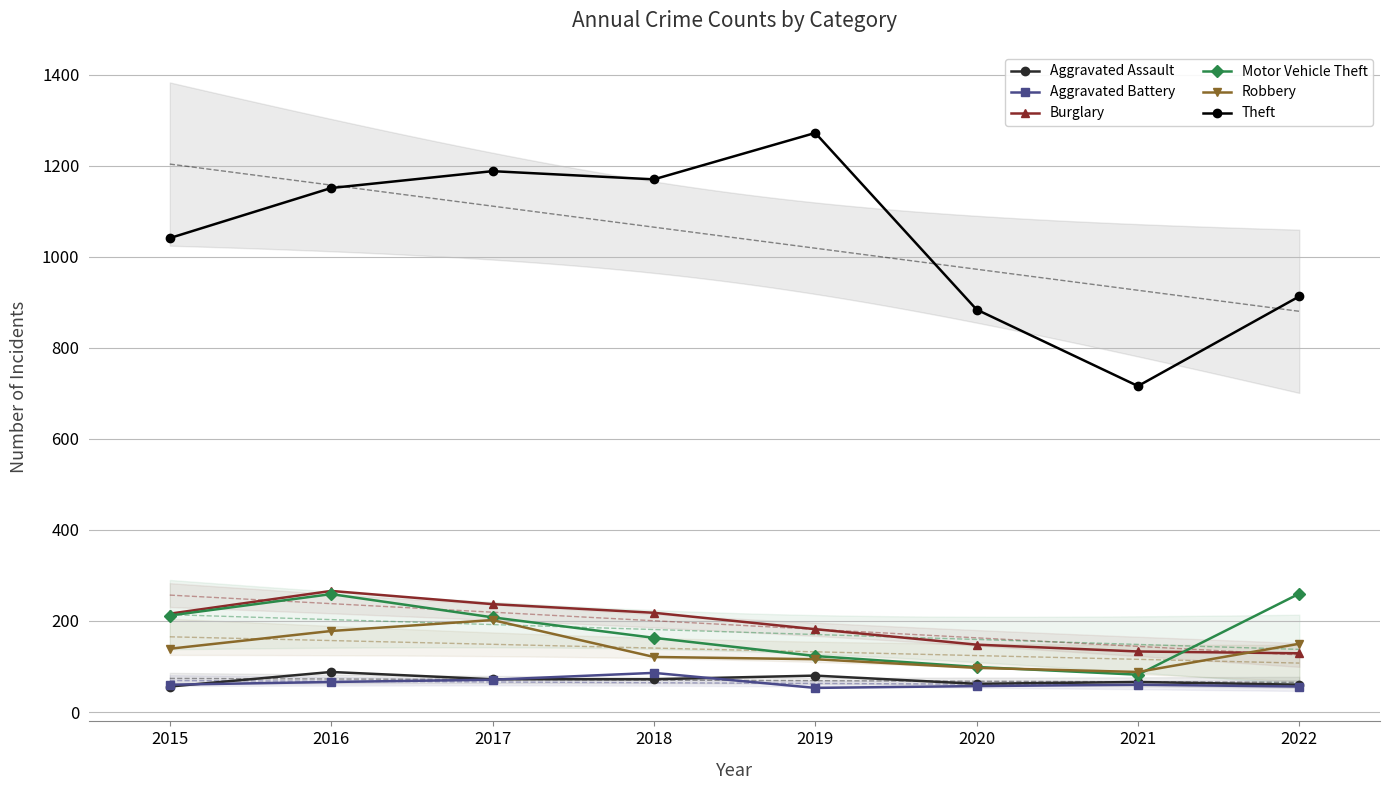

What is the greatest value displayed?

1272